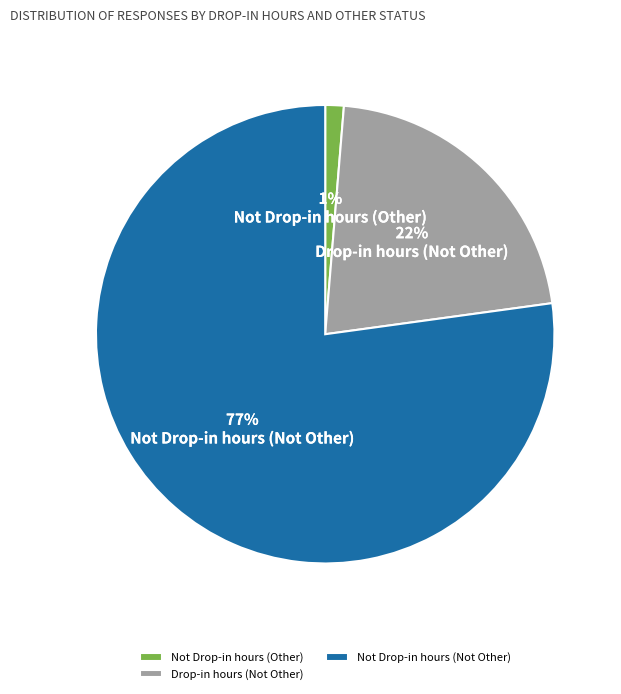

To the nearest percent, what portion does Not Drop-in hours (Other) represent?

1%